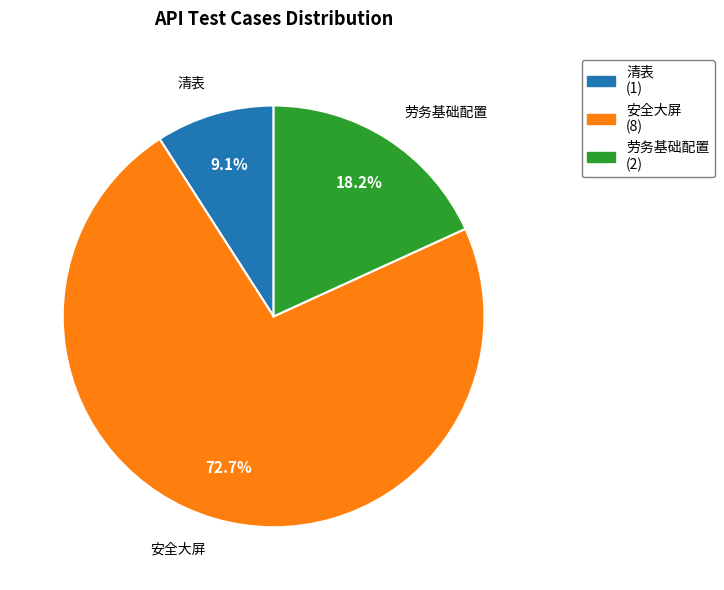

Rank the categories by value from highest to lowest.

安全大屏, 劳务基础配置, 清表